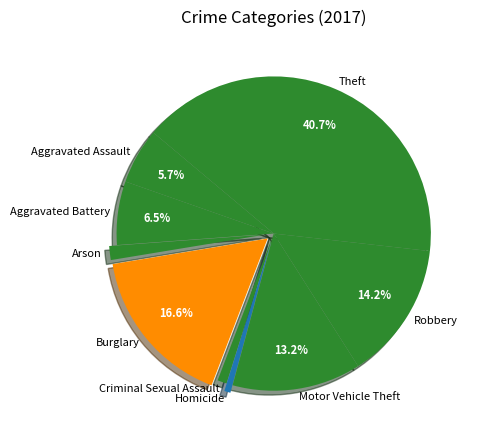

To the nearest percent, what is the difference between the Arson and Aggravated Assault slice percentages?

4%